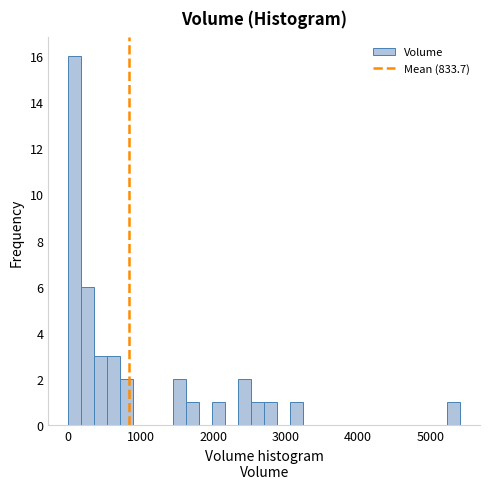

Around what value on the x-axis is the tallest bar? Give the approximate position of its centre, as read against the axis.

100